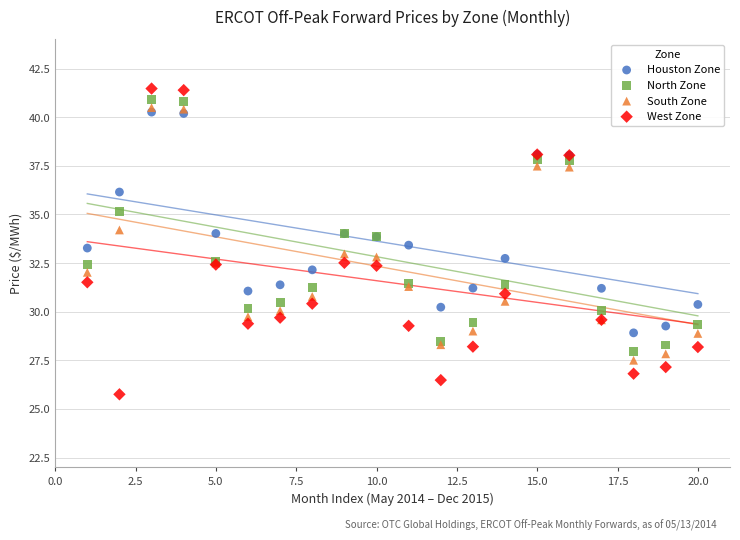

Which series has the widest spread of Y values?

West Zone